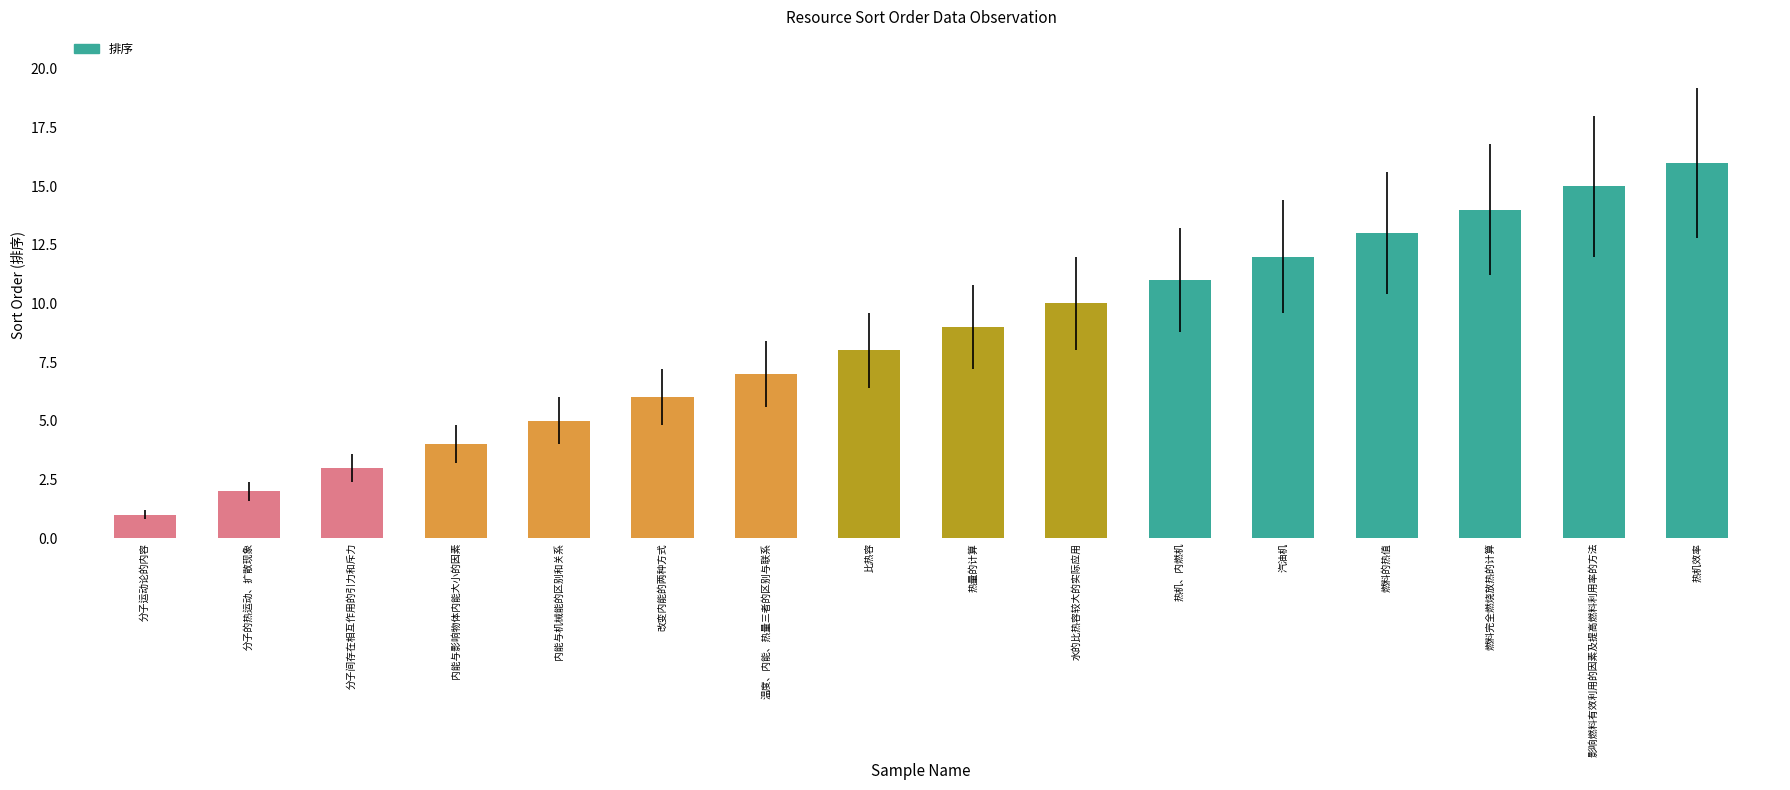

Rank the categories by value from highest to lowest.

热机效率, 影响燃料有效利用的因素及提高燃料利用率的方法, 燃料完全燃烧放热的计算, 燃料的热值, 汽油机, 热机、内燃机, 水的比热容较大的实际应用, 热量的计算, 比热容, 温度、内能、热量三者的区别与联系, 改变内能的两种方式, 内能与机械能的区别和关系, 内能与影响物体内能大小的因素, 分子间存在相互作用的引力和斥力, 分子的热运动、扩散现象, 分子运动论的内容